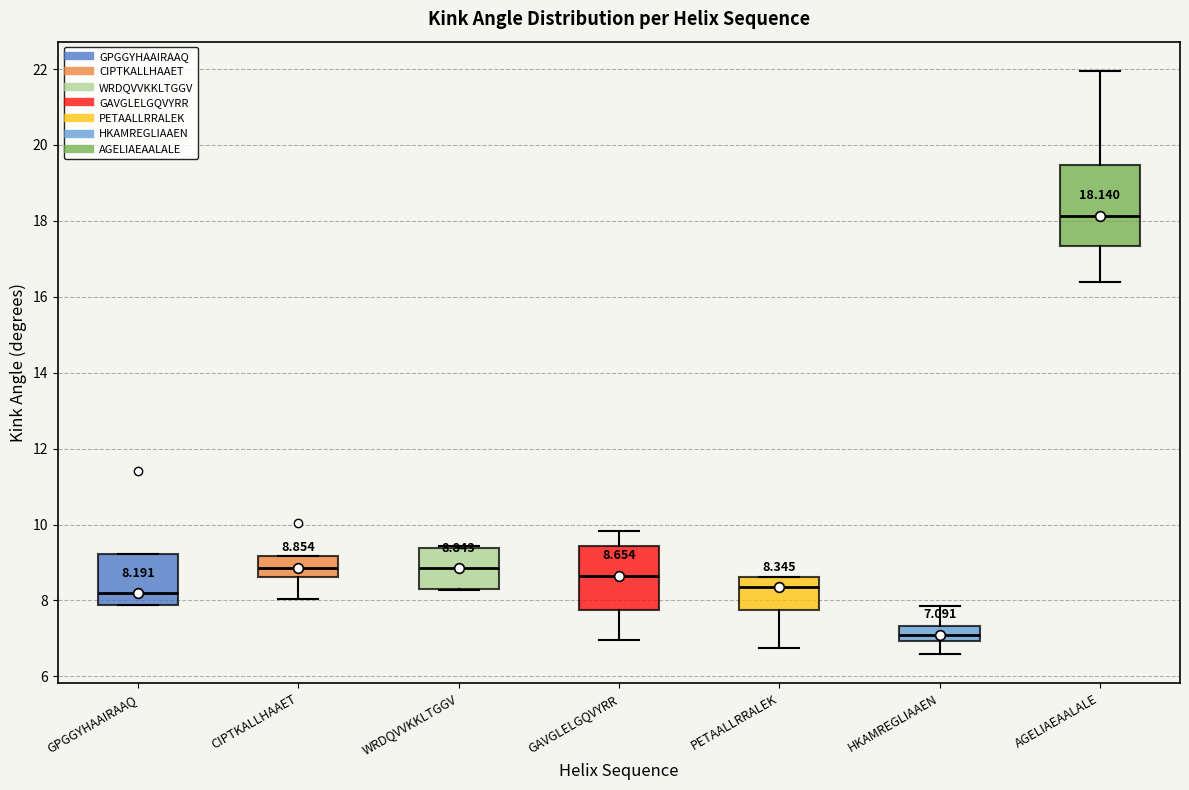

Comparing the boxes themselves (not the whiskers), which one is the tallest?

AGELIAEAALALE